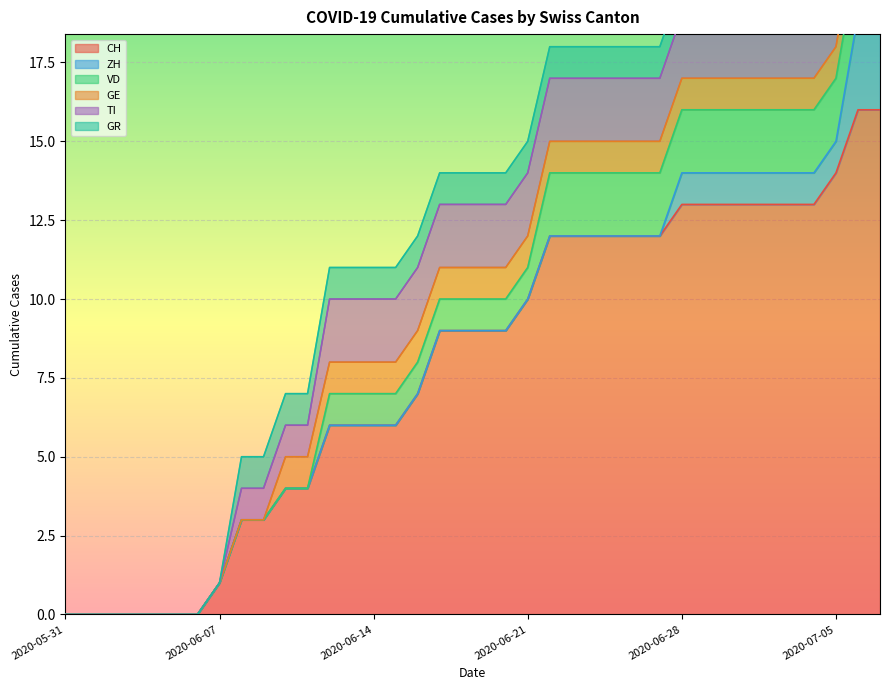

Between 2020-06-23 and 2020-06-30, which series saw the biggest shift?

CH